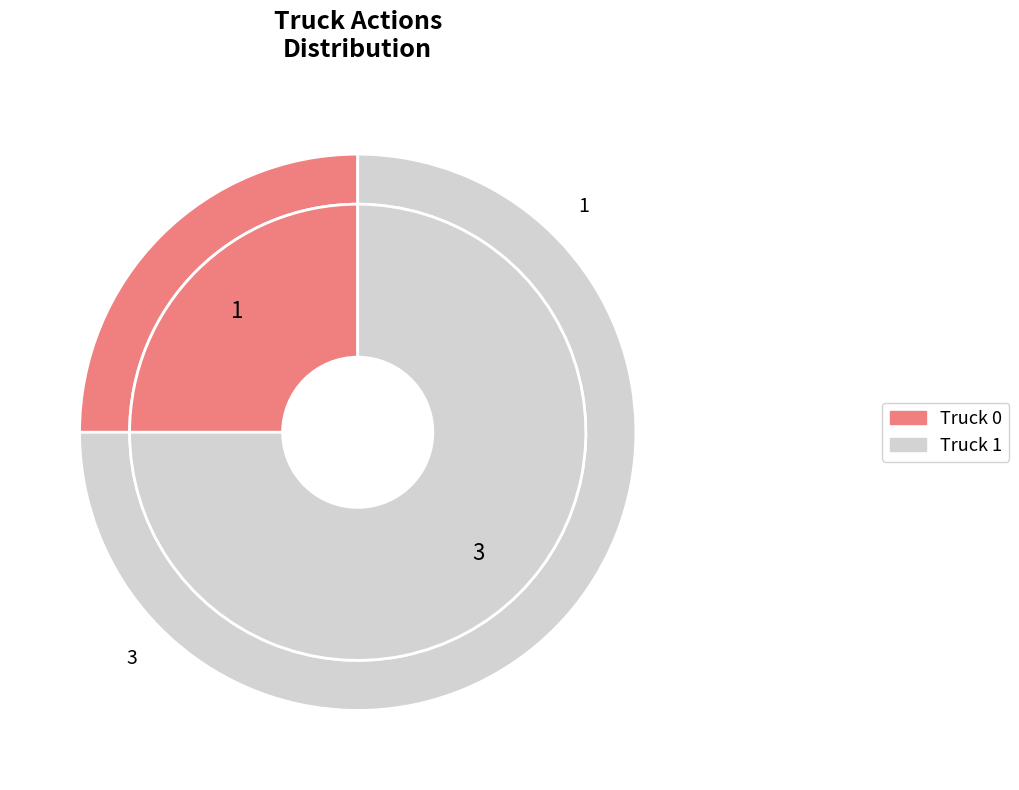

Between Truck 1 and Truck 0, which is larger?

Truck 1